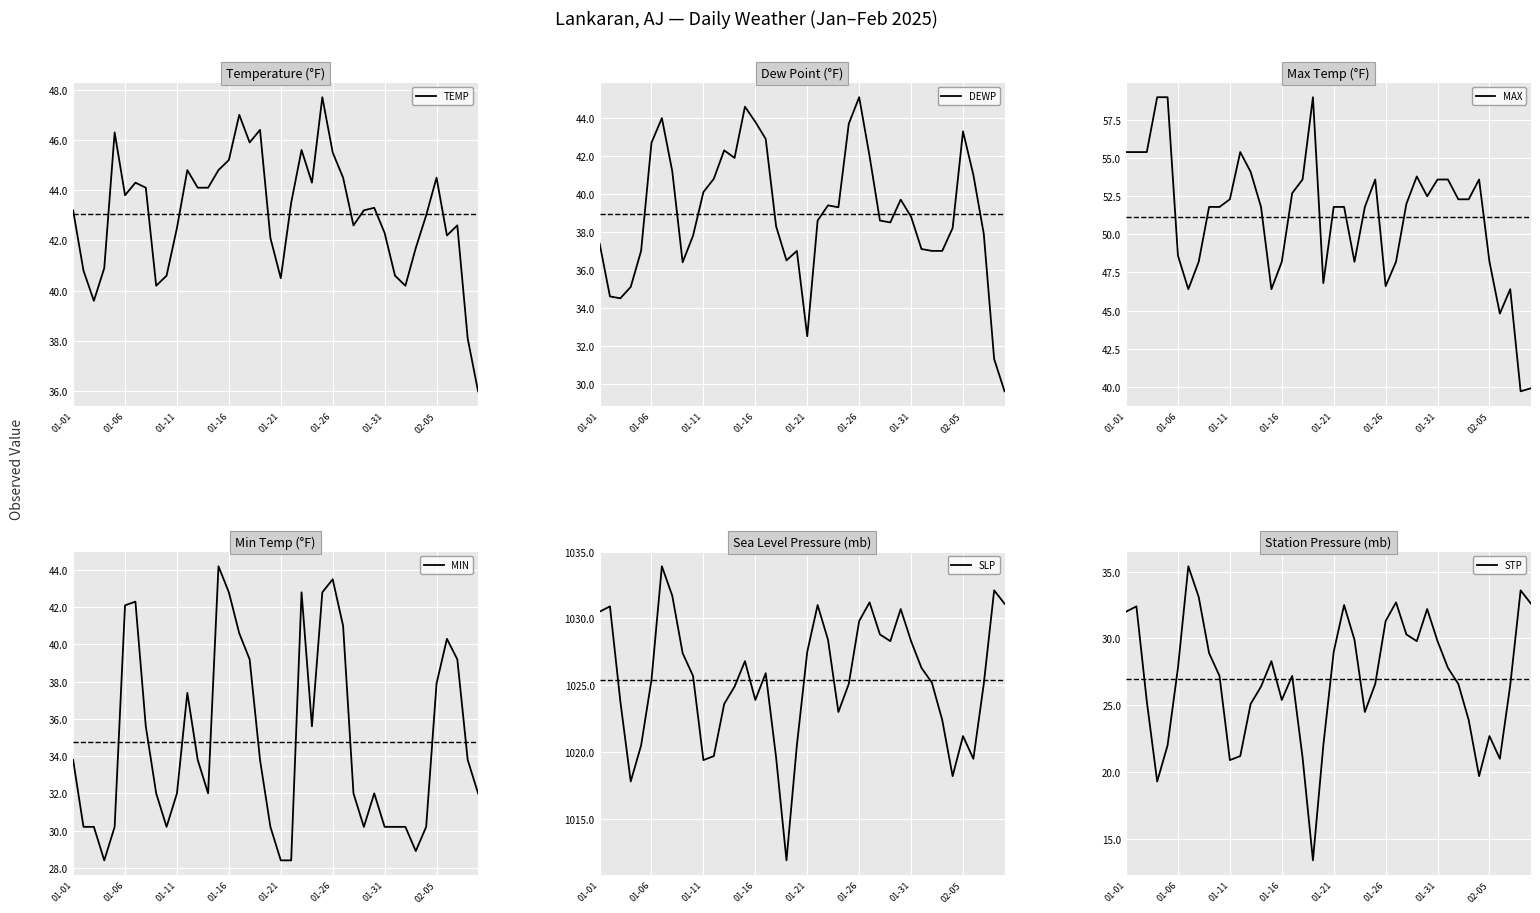

What is the lowest value of the TEMP series?

36.0